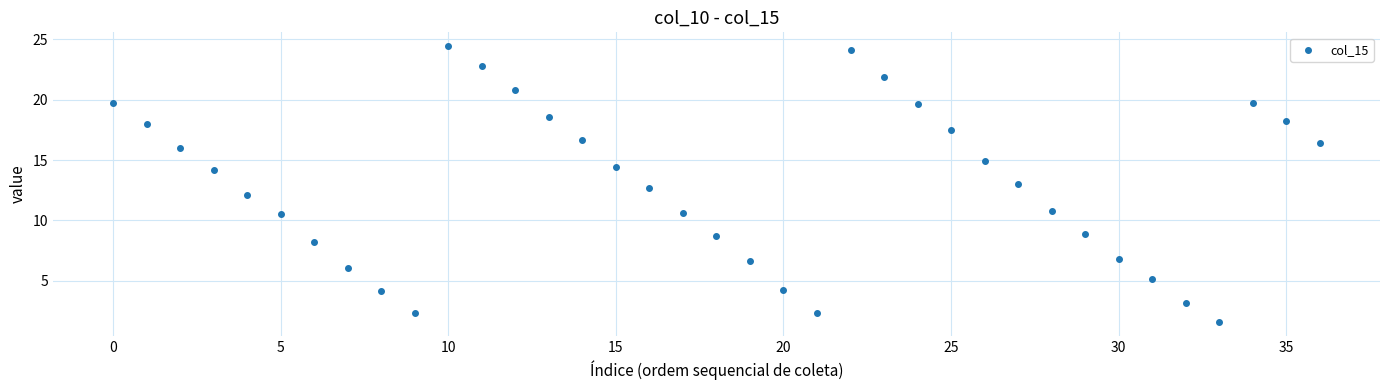

What is the range of Y values (max minus min)?

22.9